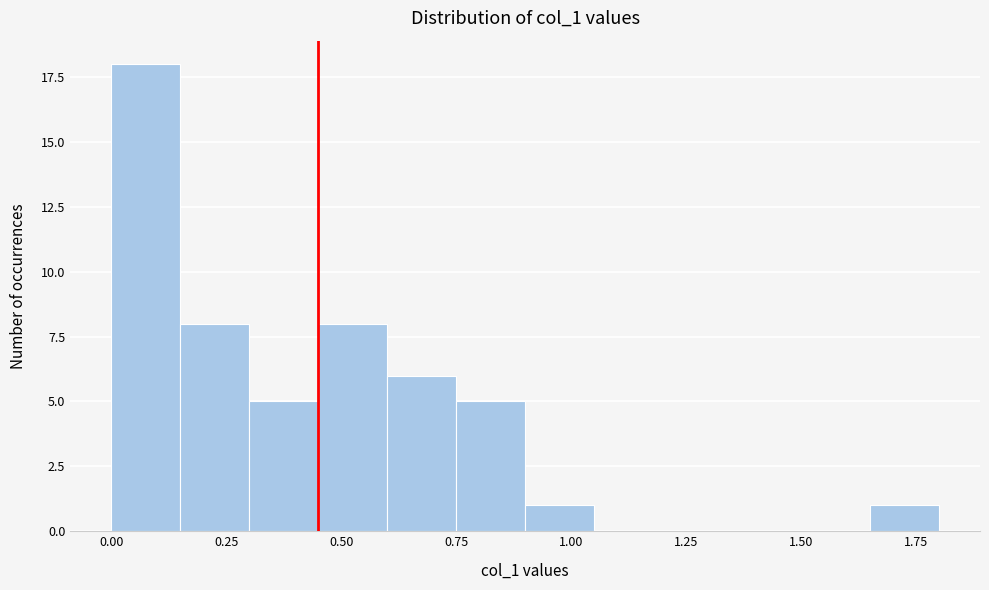

Around what value on the x-axis is the tallest bar? Give the approximate position of its centre, as read against the axis.

0.10